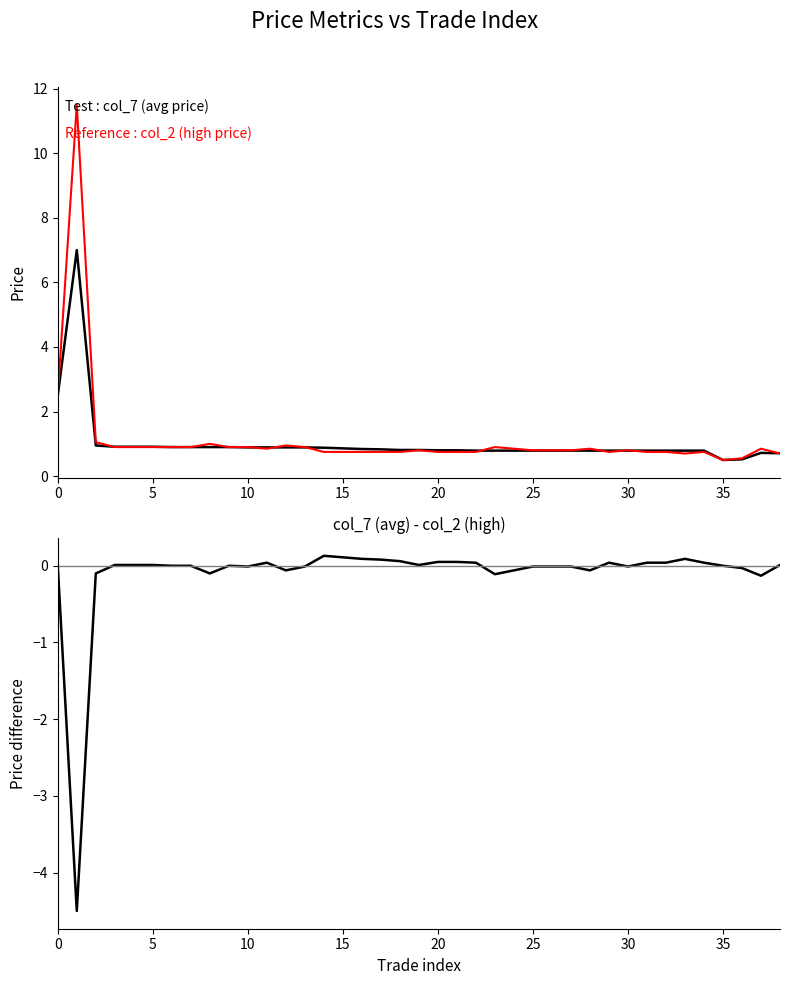

Rank the series at 31 from lowest to highest value.

col_7 - col_2, col_2 (high price), col_7 (avg price)